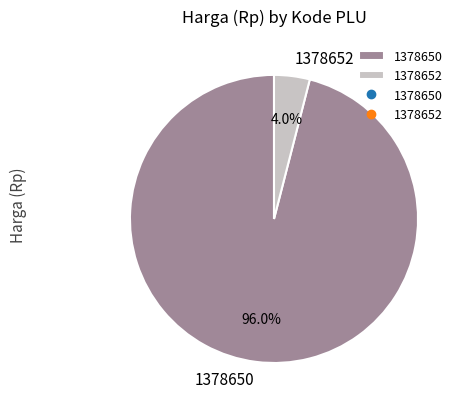

To the nearest percent, what portion does 1378650 represent?

96%